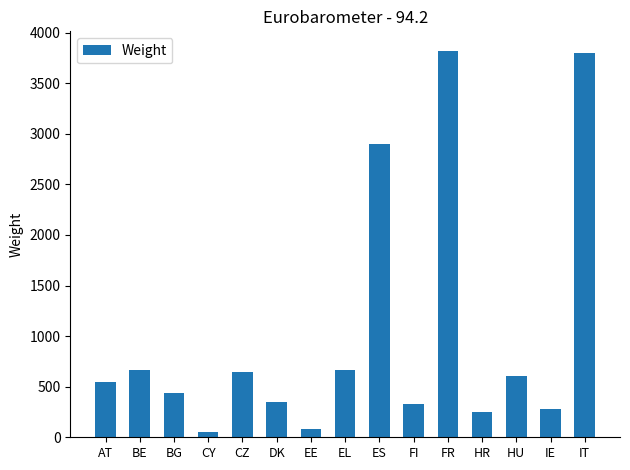

What is the sum of the values at BG and DK?

785